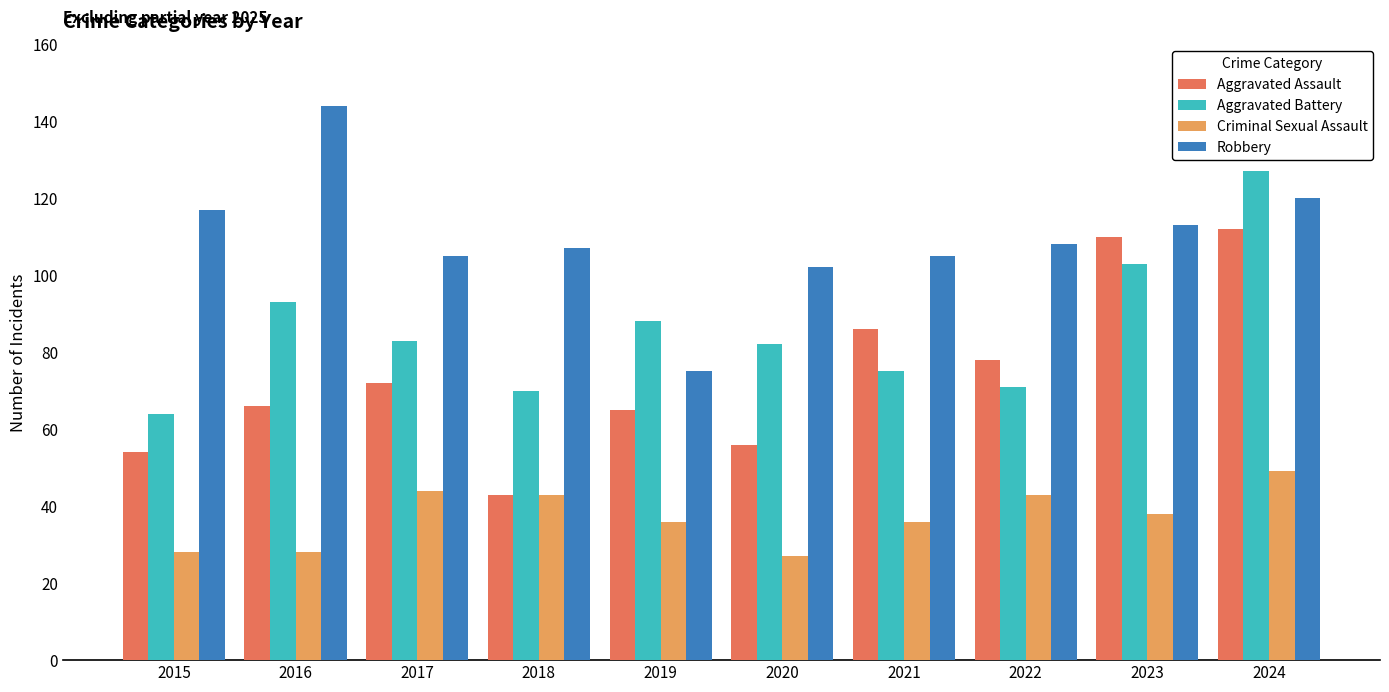

The Aggravated Battery series shows 127 at 2024. True or false?

True